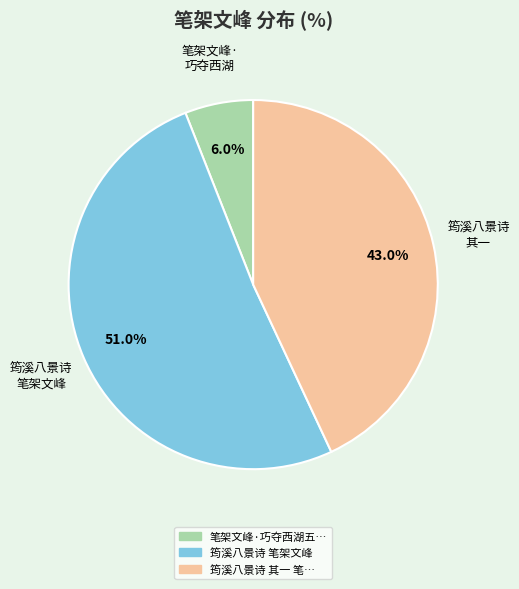

Does any single category account for the majority?

Yes